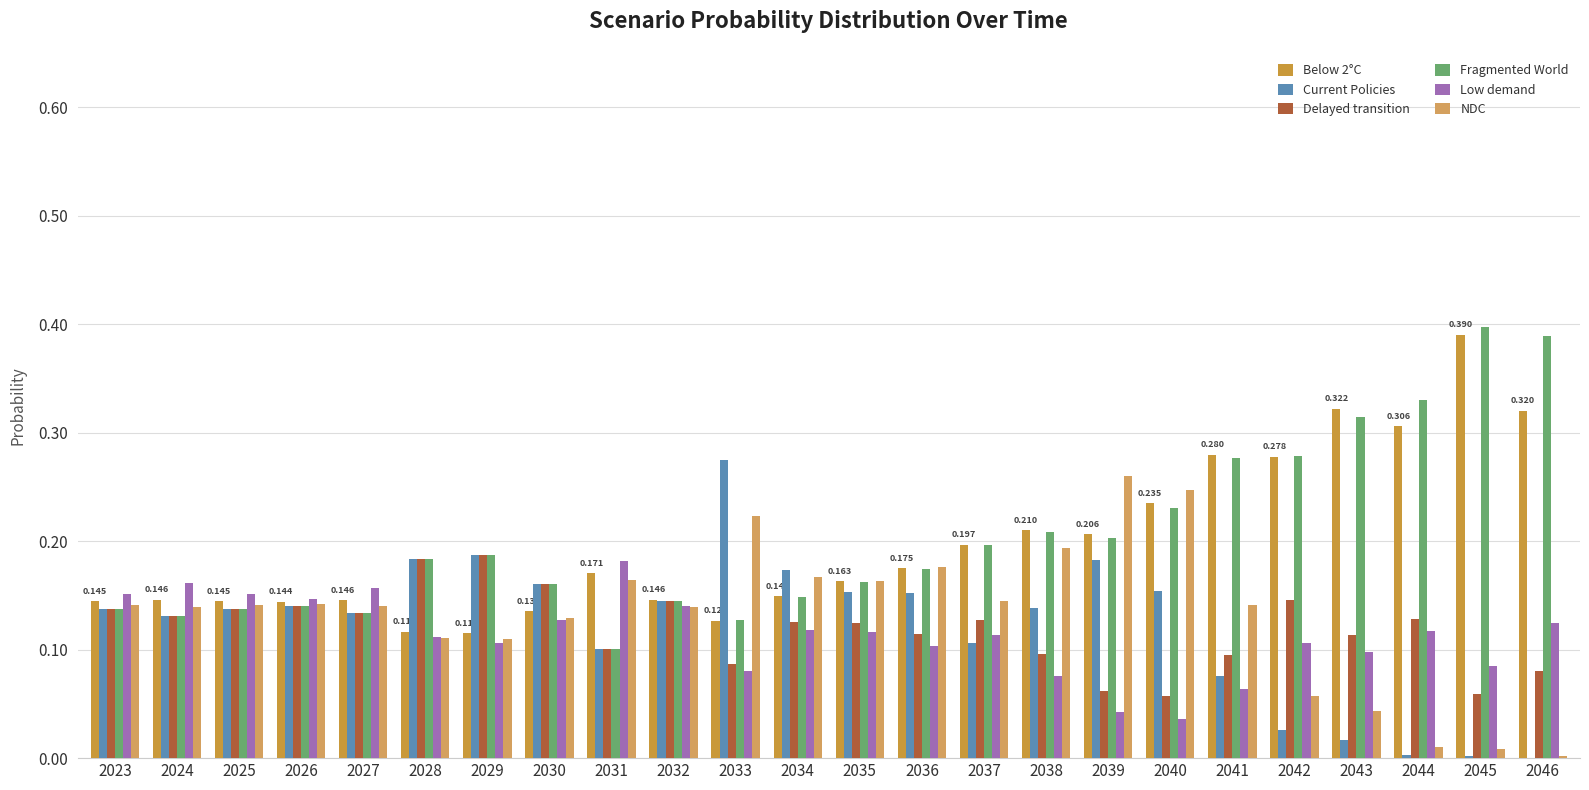

At which label does NDC reach its peak?

2039